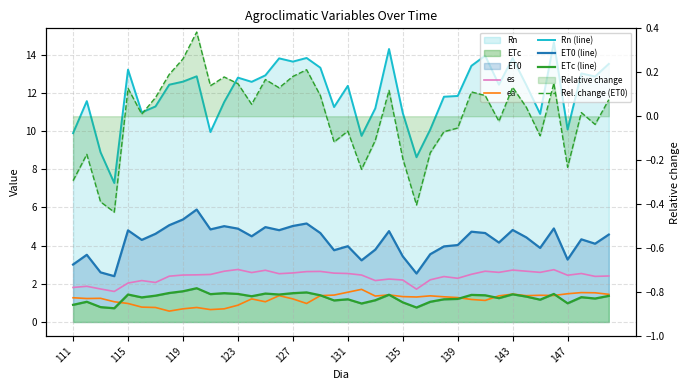

At how many categories does at least one series exceed 2?

40